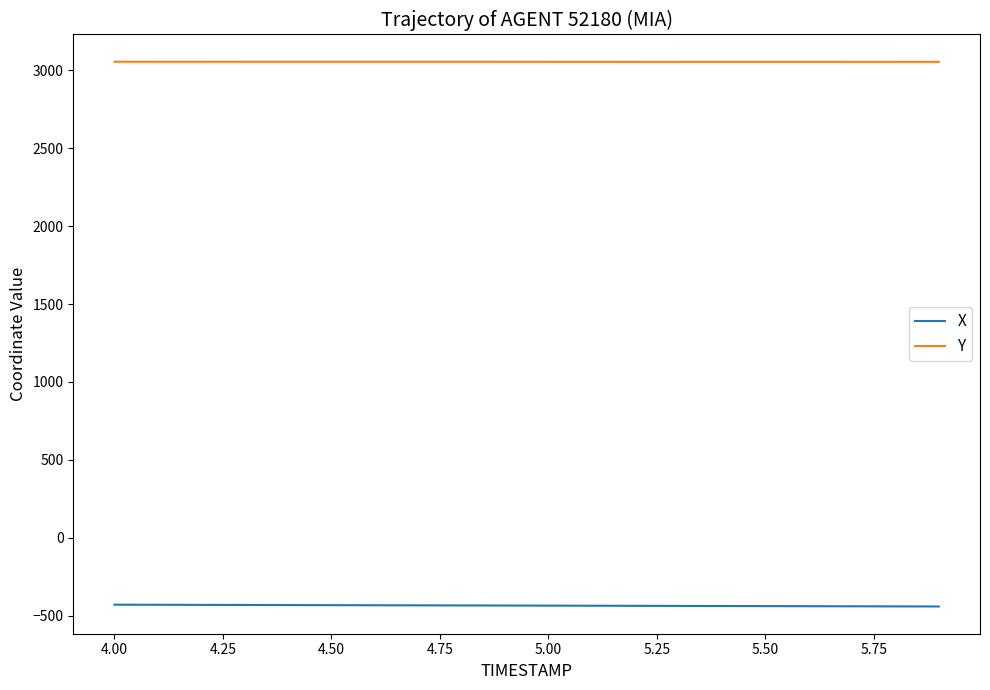

Rank the series by their maximum value, from highest to lowest.

Y, X